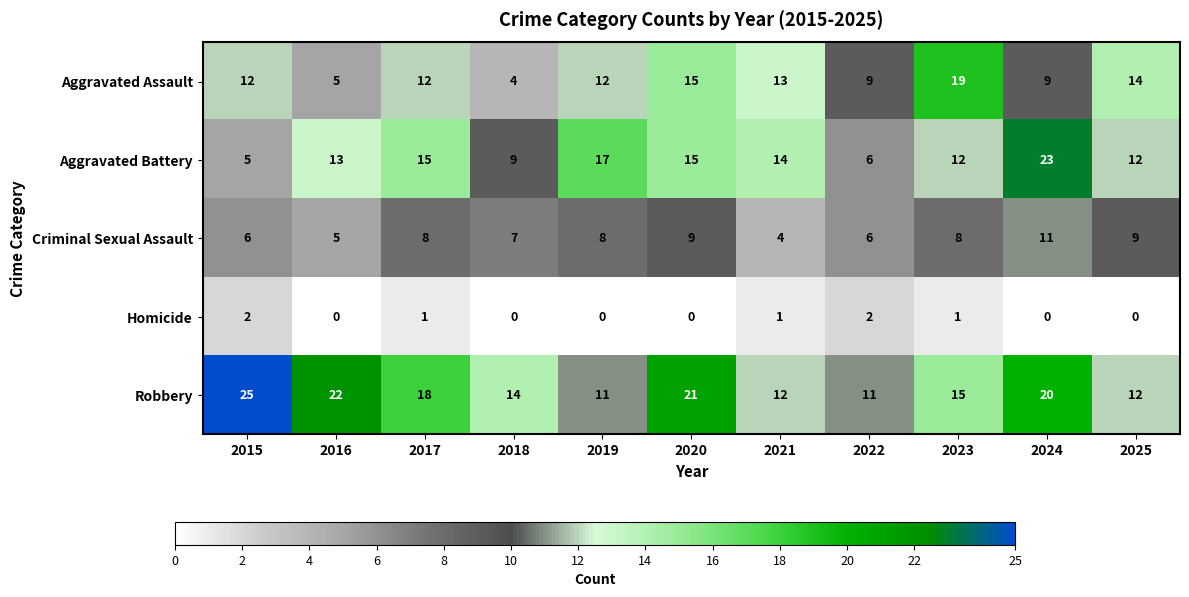

List the series in order of their peak value, lowest first.

Homicide, Criminal Sexual Assault, Aggravated Assault, Aggravated Battery, Robbery